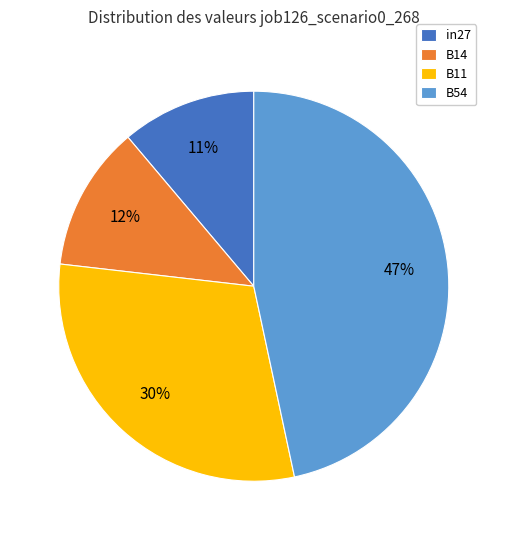

Is in27 the majority of the pie?

No